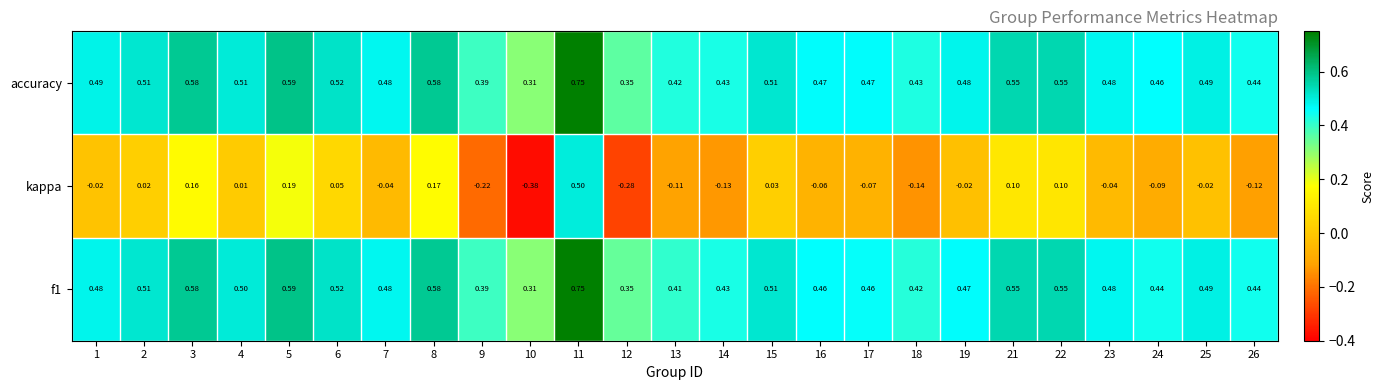

Which series has the widest spread of values?

kappa